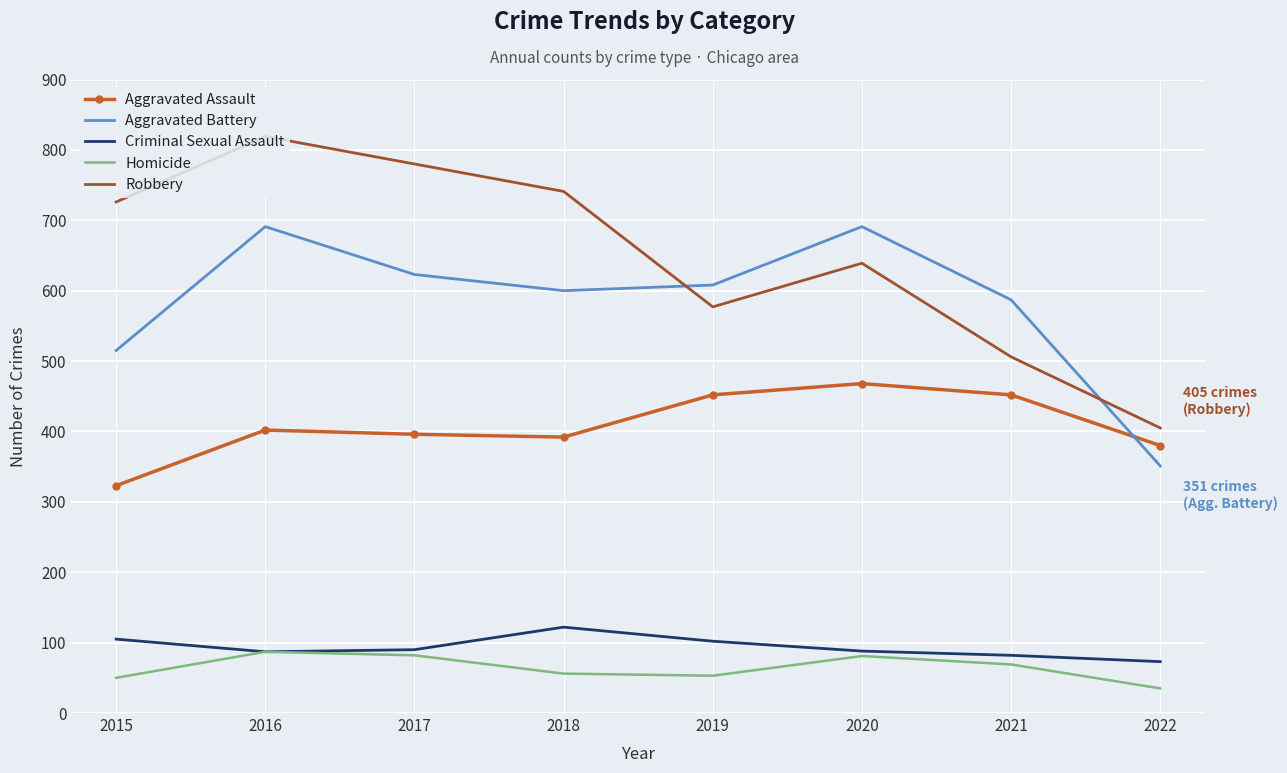

What is the sum of the Homicide values at 2015 and 2016?

137